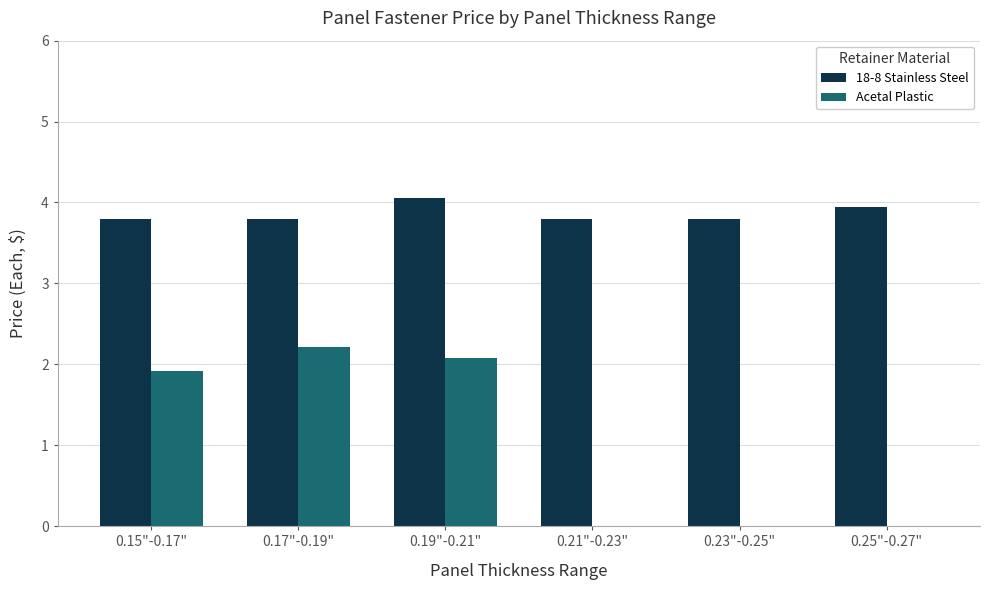

What is the total value across all series at 0.17"-0.19"?

6.0